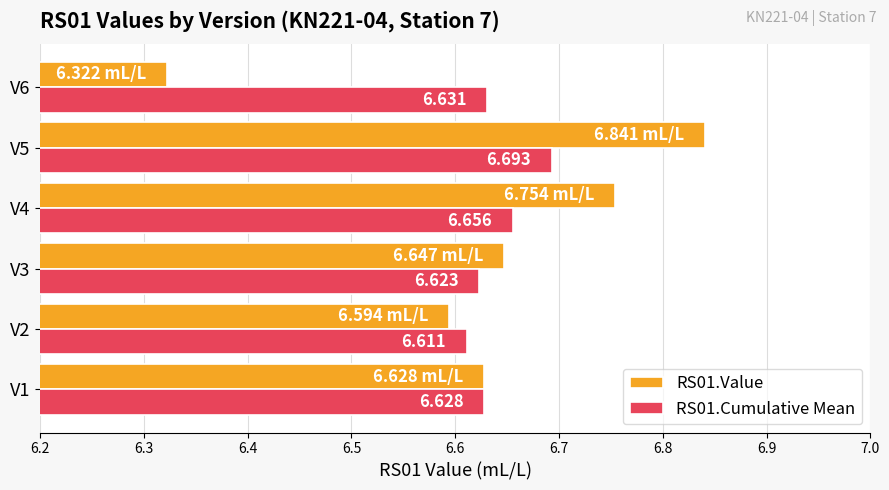

Is the value of RS01.Value at V1 greater than the value of RS01.Cumulative Mean at V3?

Yes